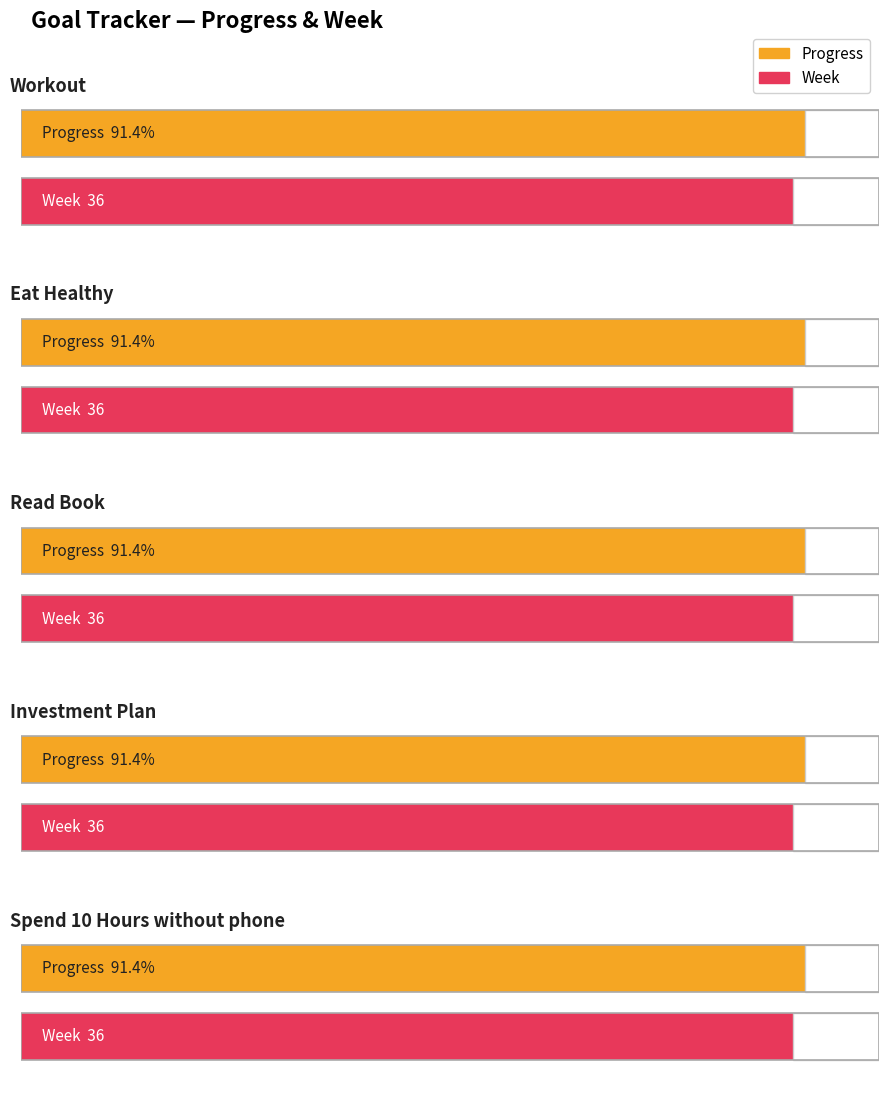

What is the label of the 1st bar from the right?

Spend 10 Hours without phone